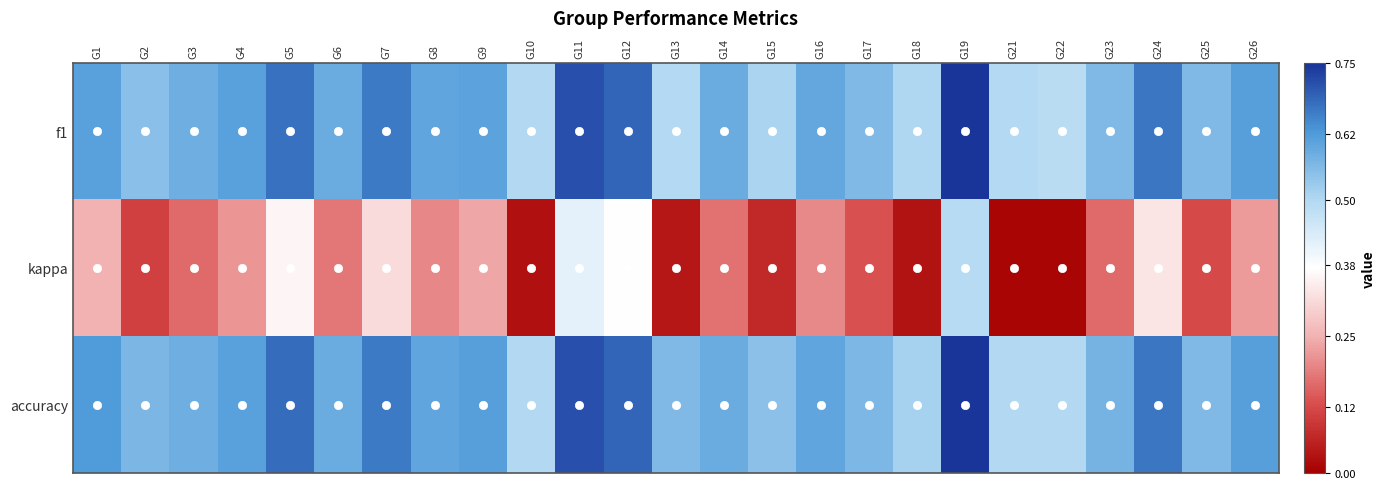

Rank the series at G11 from highest to lowest value.

f1, accuracy, kappa